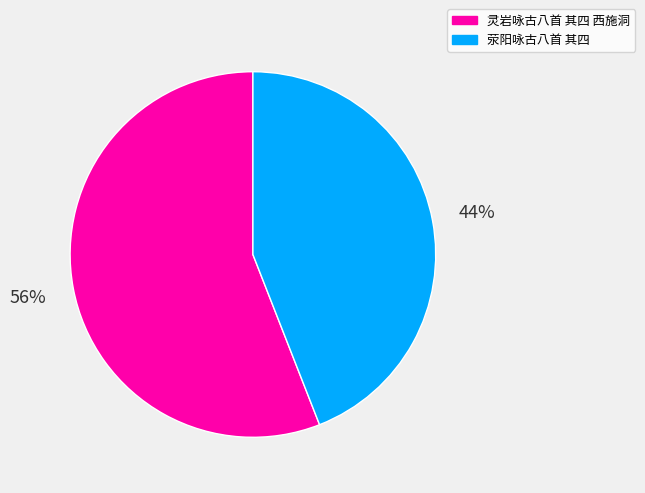

What is the largest slice in the pie chart?

灵岩咏古八首 其四 西施洞